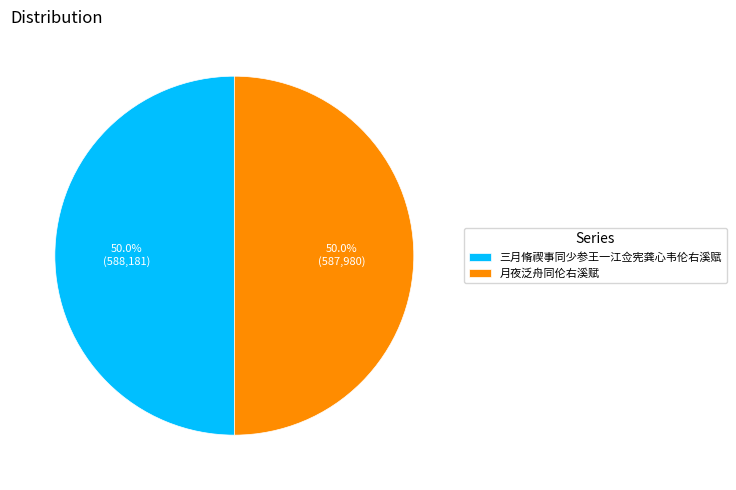

Combined, do 月夜泛舟同伦右溪赋 and 三月脩禊事同少参王一江佥宪龚心韦伦右溪赋 account for over 50%?

Yes